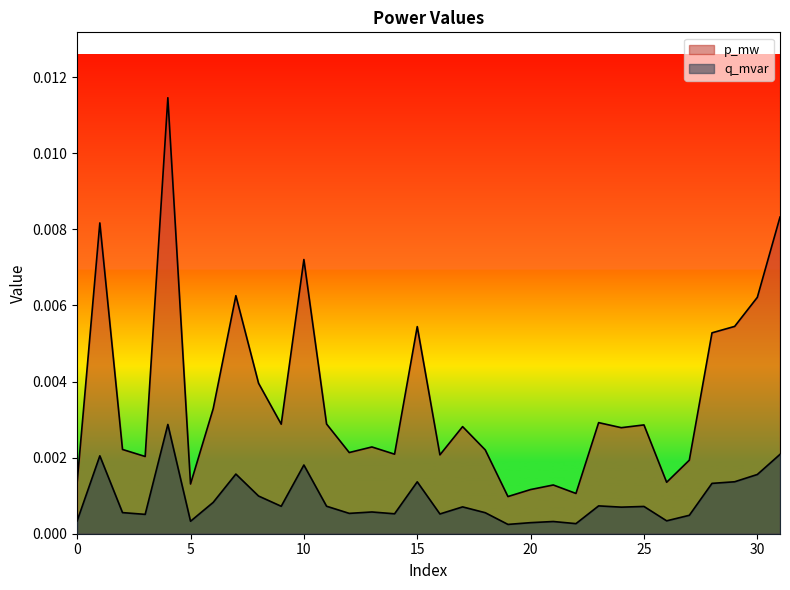

True or false: p_mw has a value of 0.0 at 30.

False